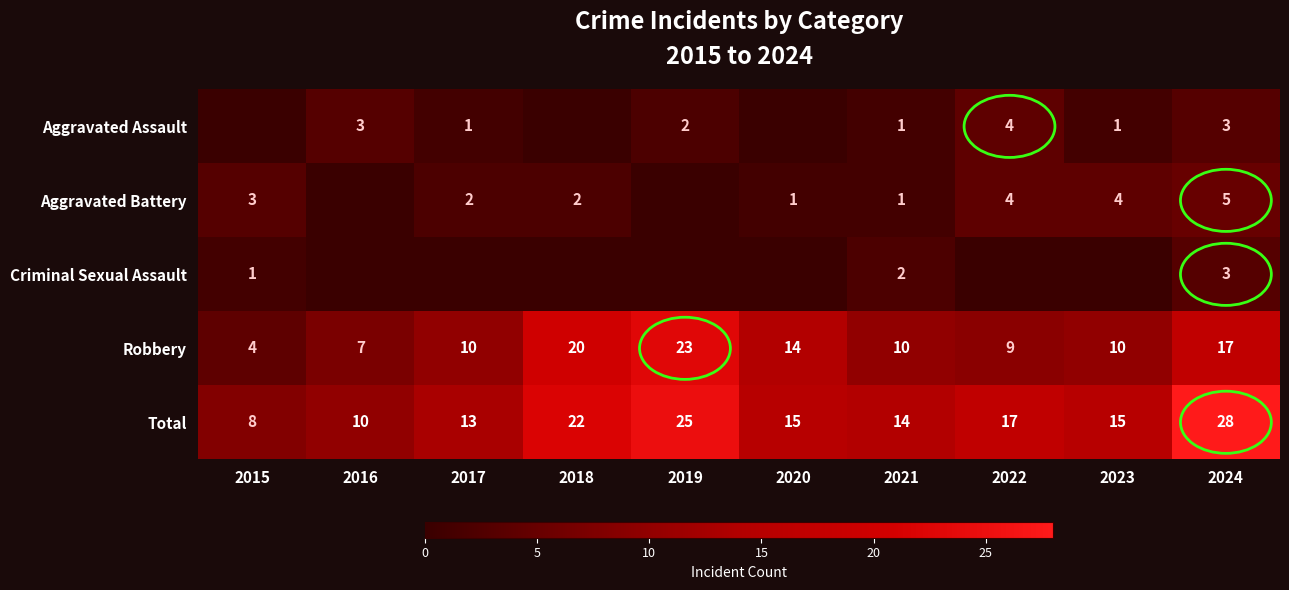

At which label does Total reach its peak?

2024